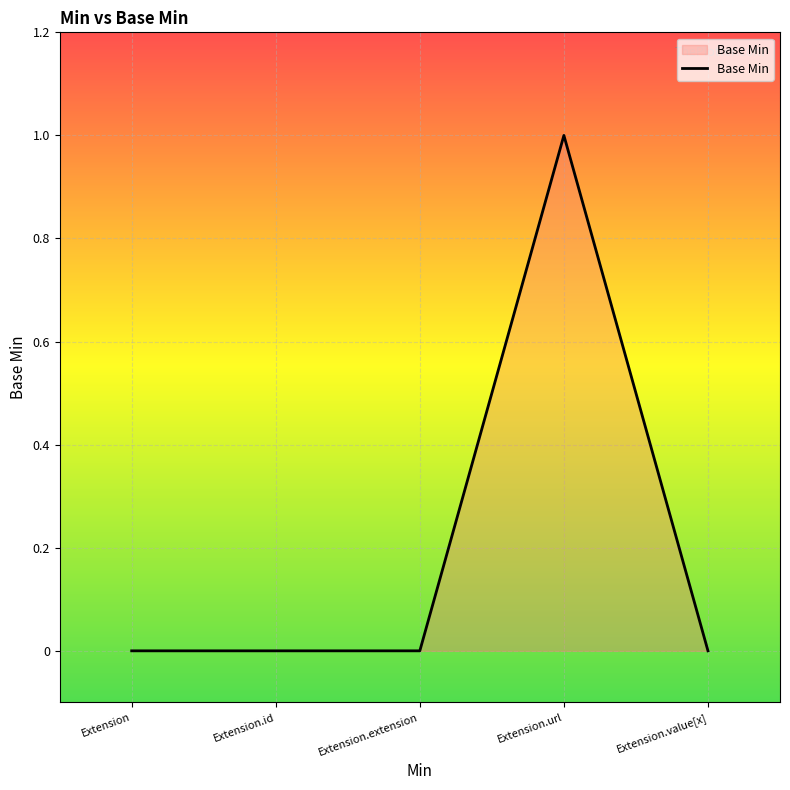

Count the number of categories in the chart.

5